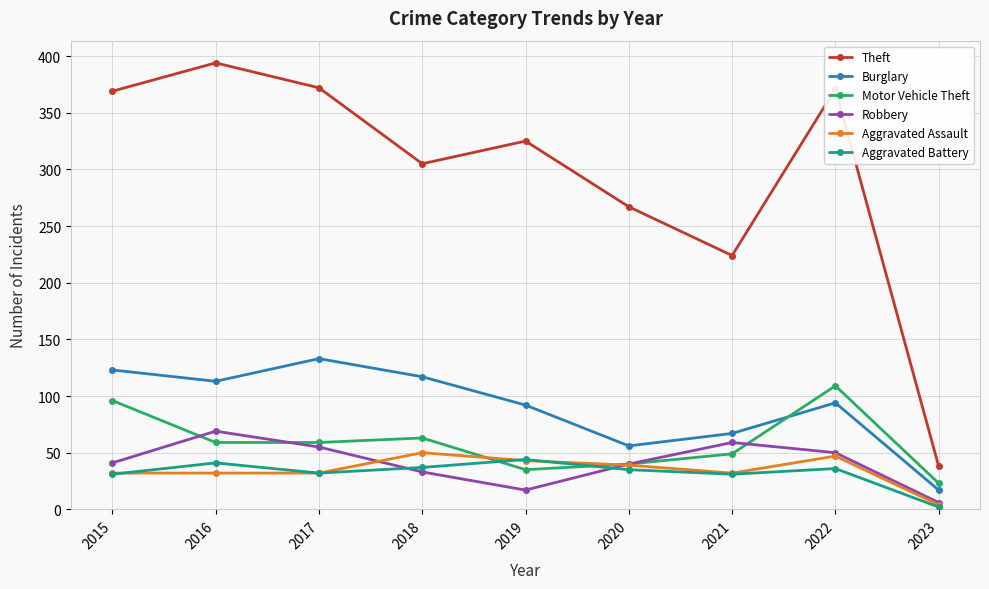

How many categories are shown in the chart?

9